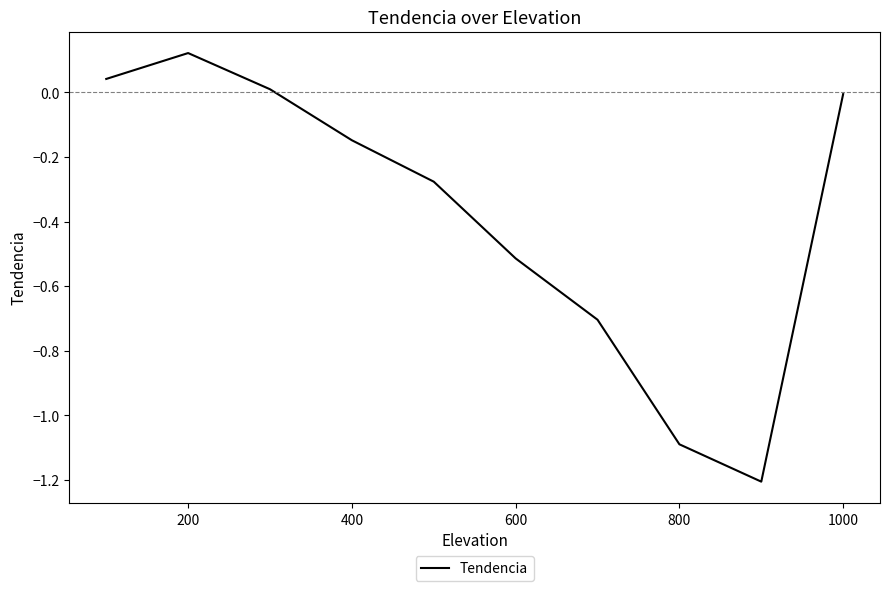

What is the minimum value shown in the chart?

-1.2